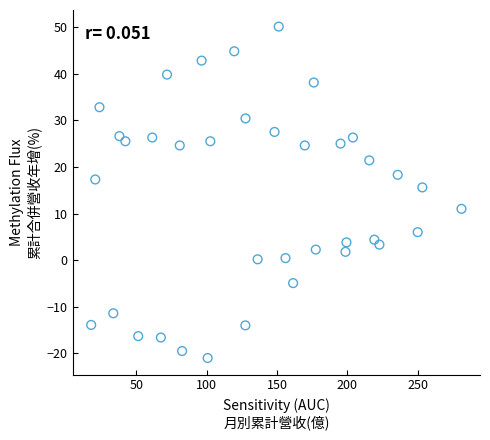

What Y value in the scatter plot is closest to 14?

15.6